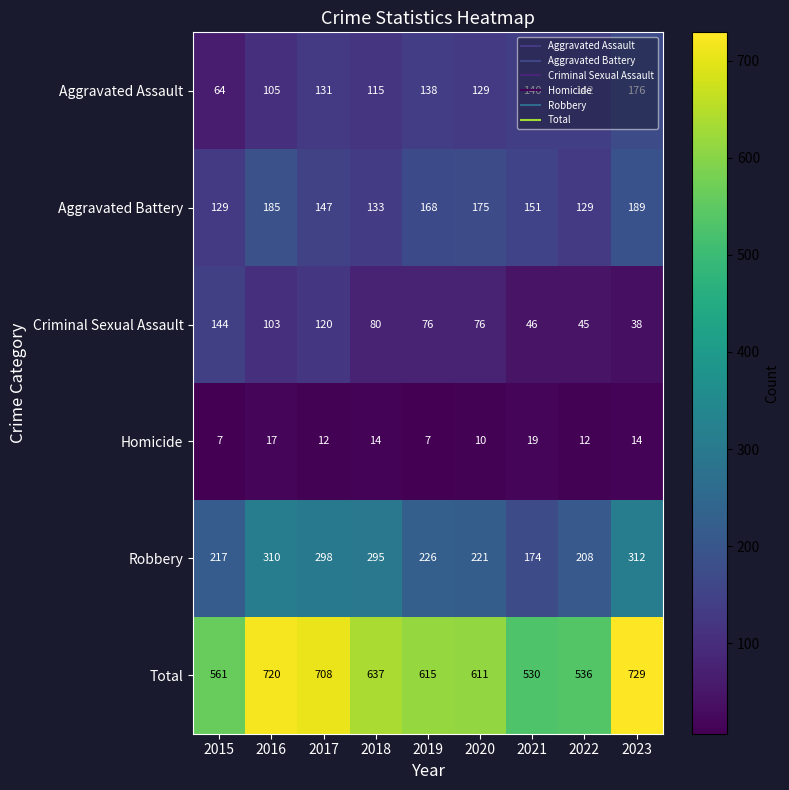

Between 2017 and 2021, which series saw the biggest shift?

Total